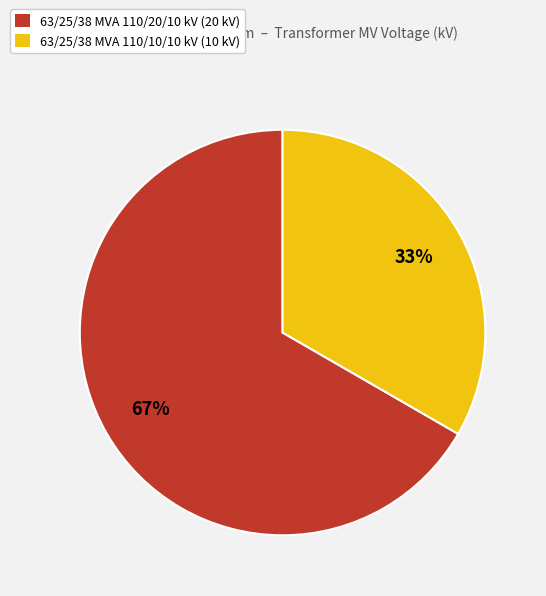

Do 63/25/38 MVA 110/10/10 kV (10 kV) and 63/25/38 MVA 110/20/10 kV (20 kV) together represent more than half of the pie?

Yes